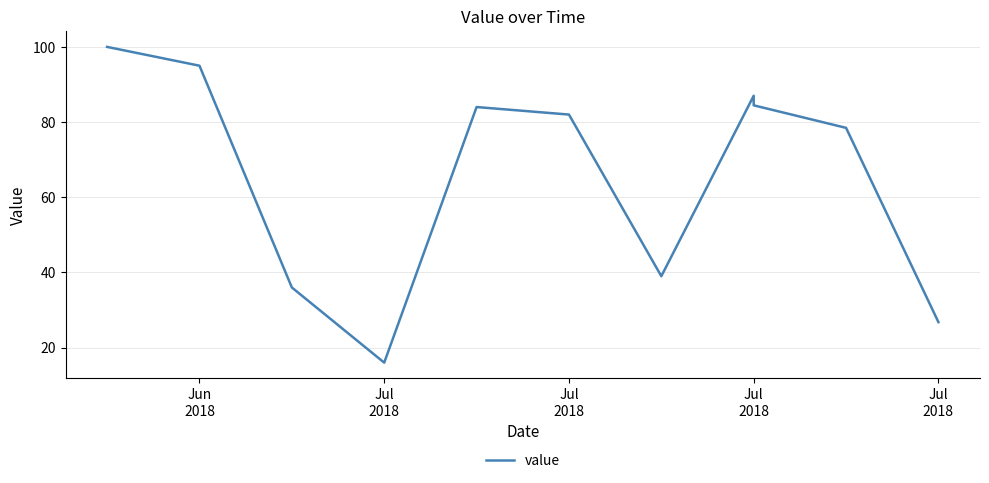

What is the difference between the maximum and minimum values?

84.0